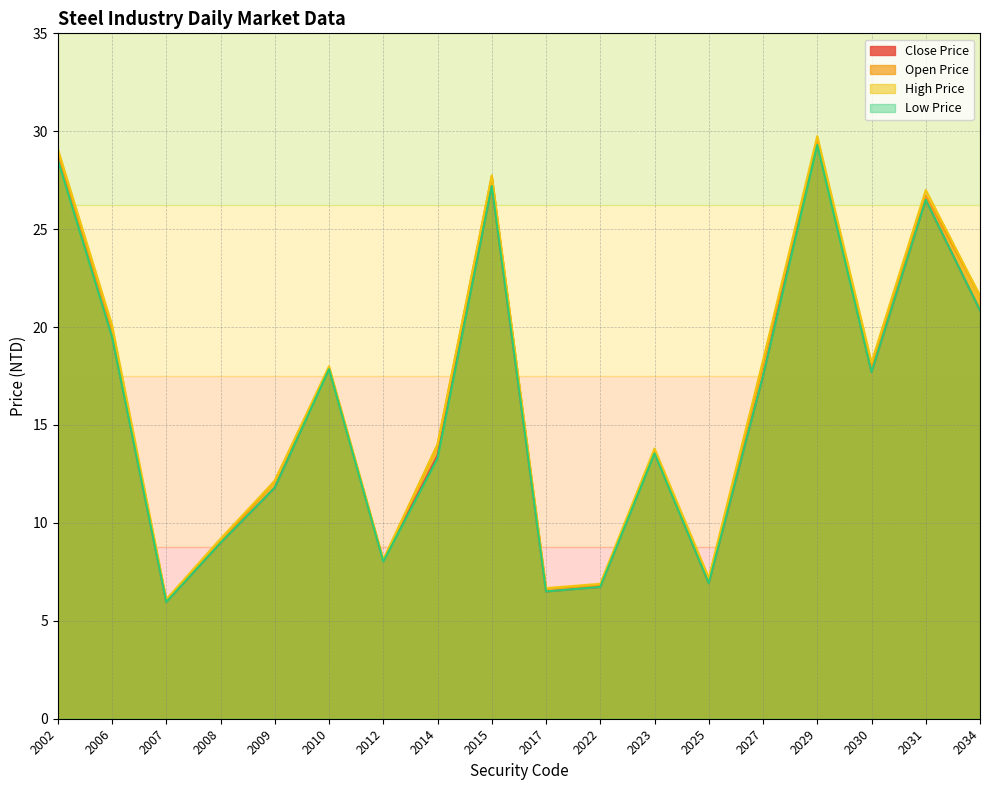

What is the average value of the Low Price series?

15.9